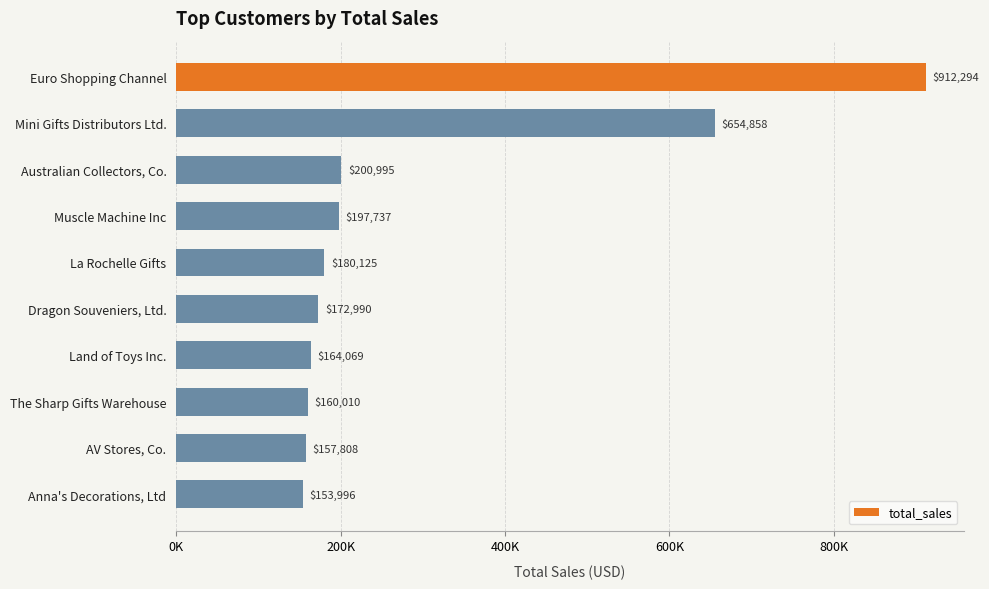

List the labels in order of value, smallest first.

Anna's Decorations, Ltd, AV Stores, Co., The Sharp Gifts Warehouse, Land of Toys Inc., Dragon Souveniers, Ltd., La Rochelle Gifts, Muscle Machine Inc, Australian Collectors, Co., Mini Gifts Distributors Ltd., Euro Shopping Channel